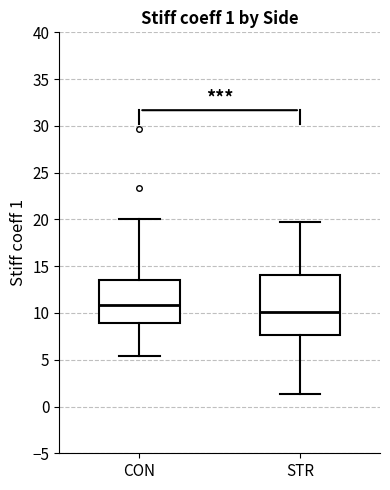

Comparing the boxes themselves (not the whiskers), which one is the tallest?

STR